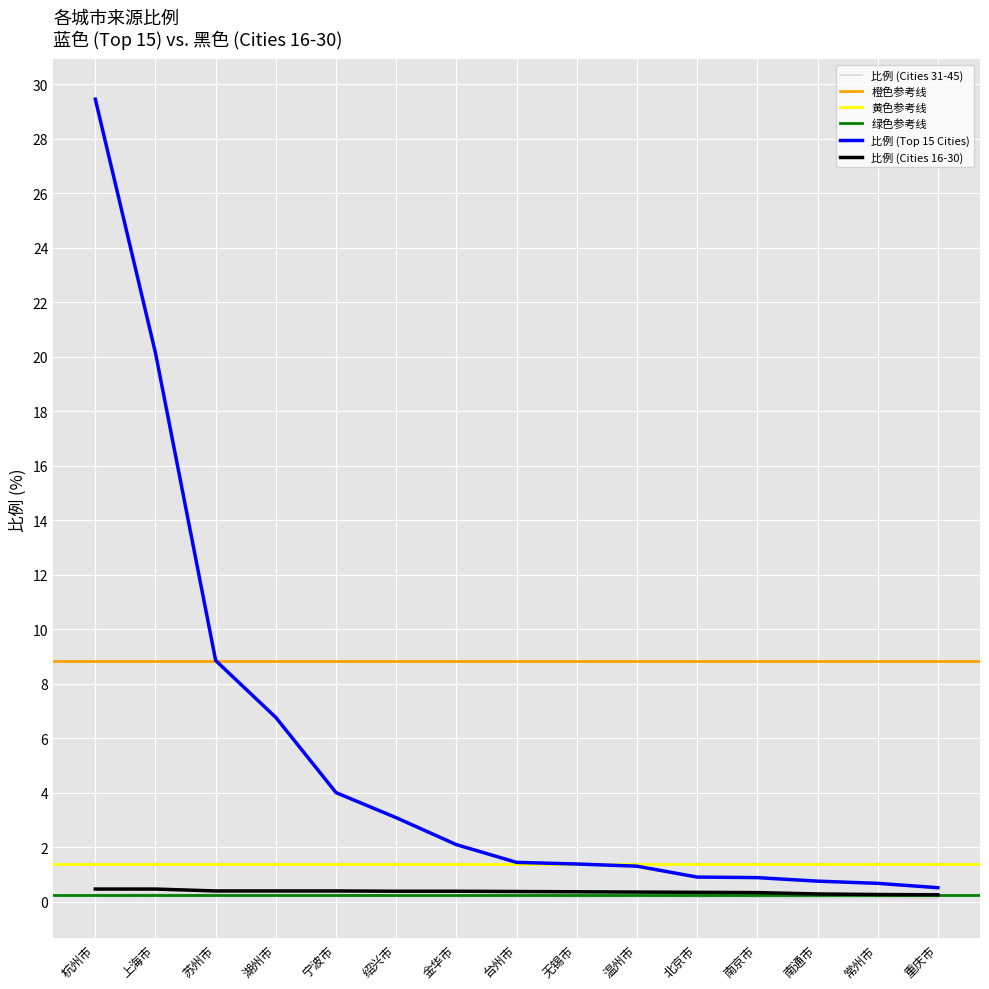

Reading left to right, transcribe all the data shown in this chart.

比例 (Top 15 Cities): 杭州市=29.5	上海市=20.1	苏州市=8.8	湖州市=6.8	宁波市=4.0	绍兴市=3.1	金华市=2.1	台州市=1.4	无锡市=1.4	温州市=1.3	北京市=0.9	南京市=0.9	南通市=0.8	常州市=0.7	重庆市=0.5
比例 (Cities 16-30): 杭州市=0.5	上海市=0.5	苏州市=0.4	湖州市=0.4	宁波市=0.4	绍兴市=0.4	金华市=0.4	台州市=0.4	无锡市=0.4	温州市=0.3	北京市=0.3	南京市=0.3	南通市=0.3	常州市=0.3	重庆市=0.2
比例 (Cities 31-45): 杭州市=0.2	上海市=0.2	苏州市=0.2	湖州市=0.2	宁波市=0.2	绍兴市=0.2	金华市=0.2	台州市=0.2	无锡市=0.2	温州市=0.2	北京市=0.2	南京市=0.2	南通市=0.2	常州市=0.2	重庆市=0.2